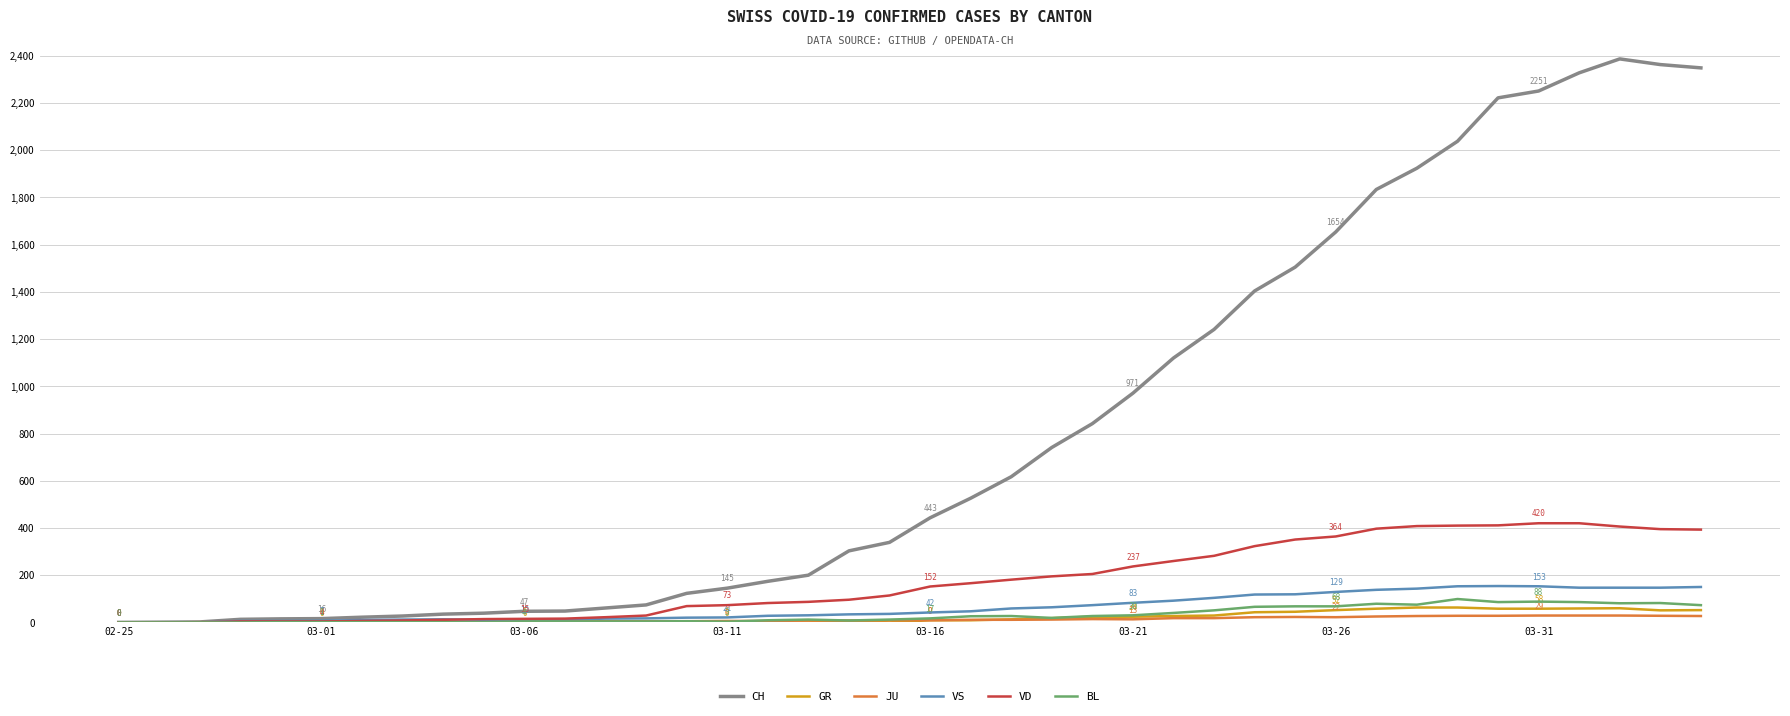

Which series has the largest total across all categories?

CH